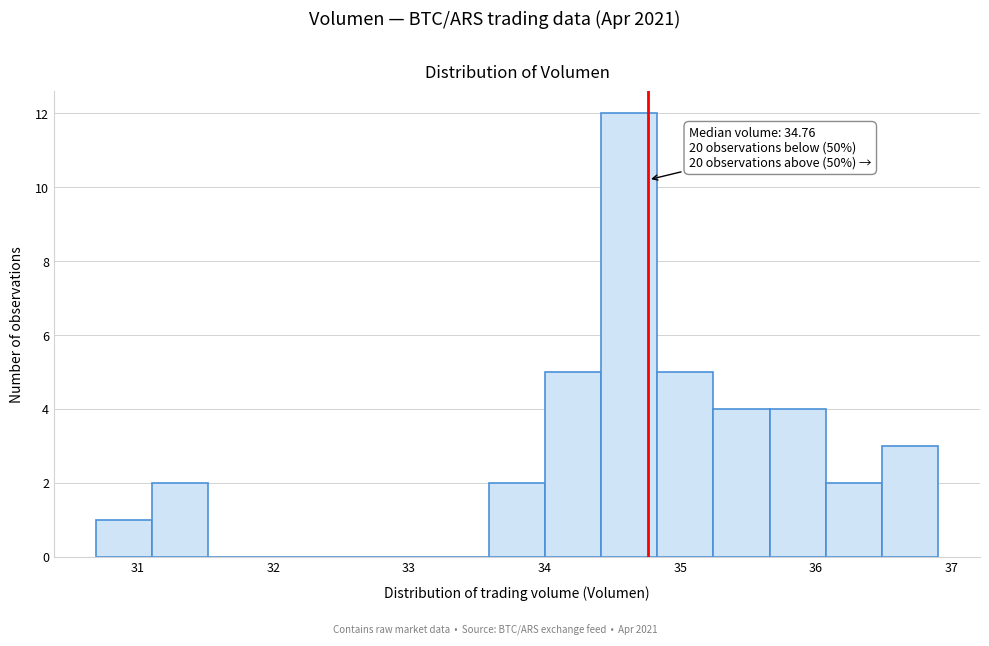

Over which range of the x-axis is the bar tallest?

34.4 to 34.8